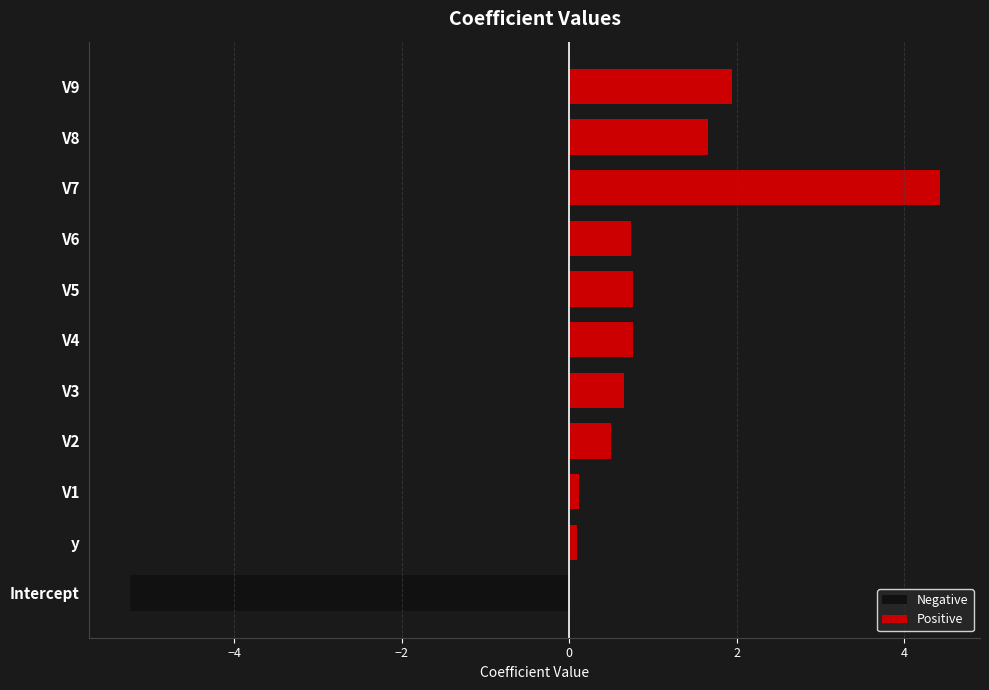

Which series has the largest total across all categories?

Positive